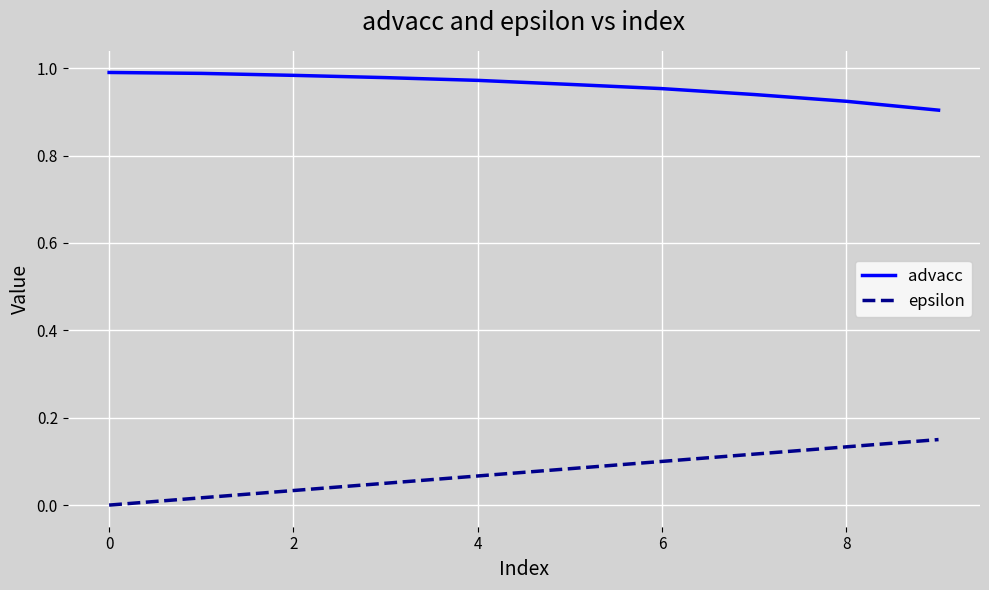

List the series in order of their overall mean, highest first.

advacc, epsilon